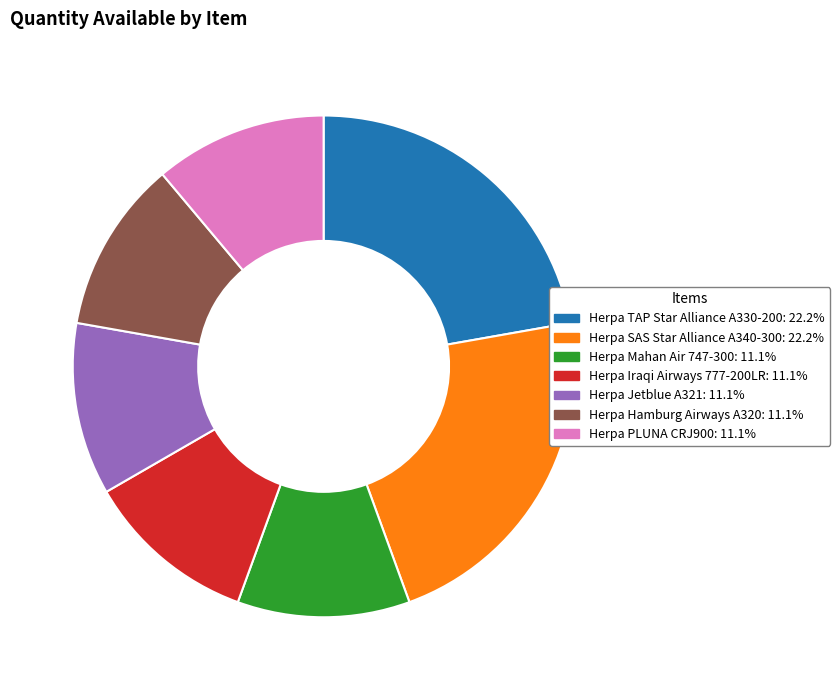

Count the number of slices in the pie.

7